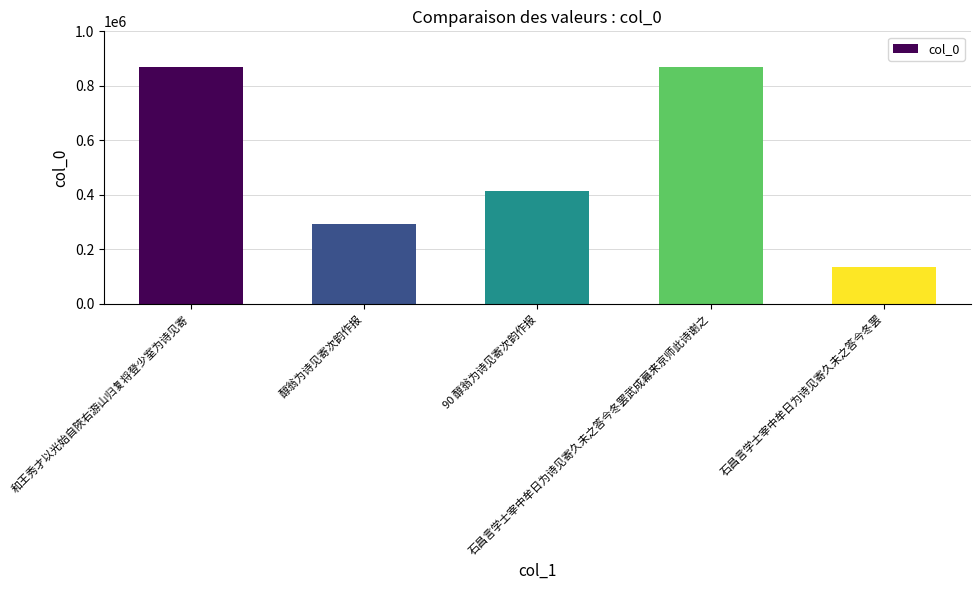

What is the minimum value shown in the chart?

134686